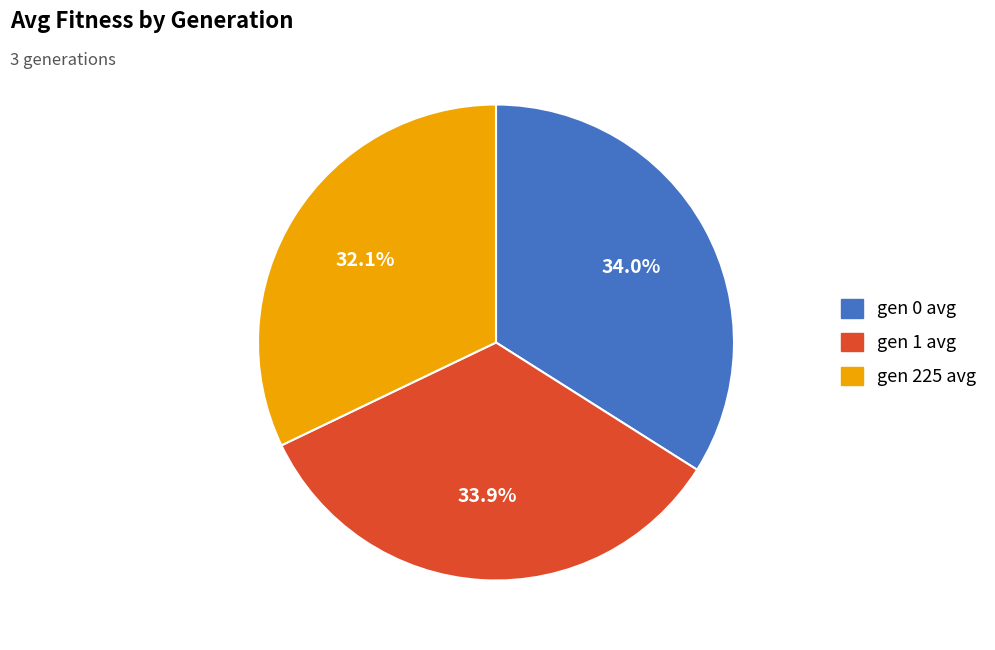

To the nearest percent, what is the difference between the gen 0 avg and gen 225 avg slice percentages?

2%